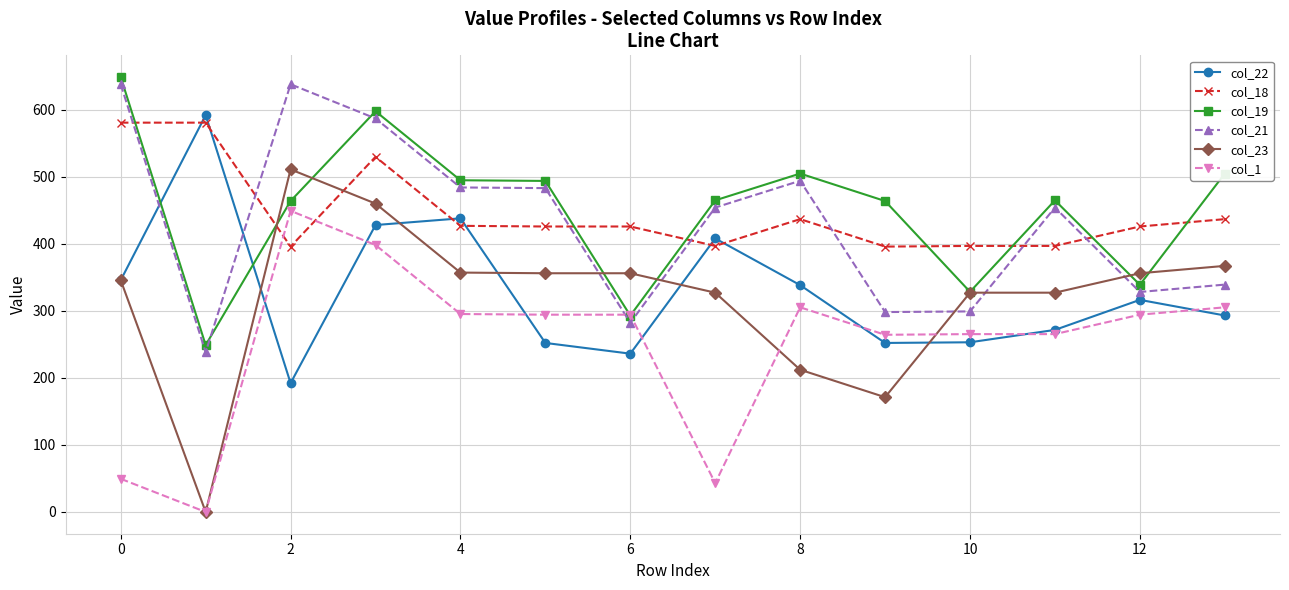

How many values in the col_22 series exceed 316?

7